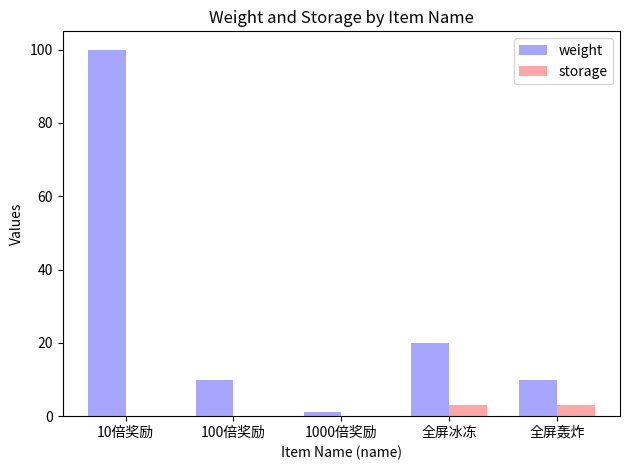

The value of weight at 100倍奖励 is 10. True or false?

True